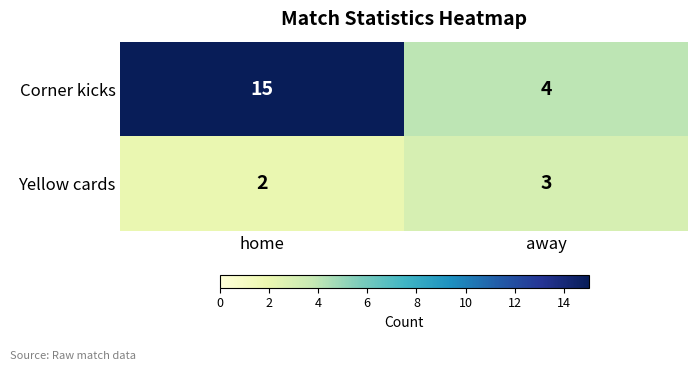

Which label corresponds to the largest value in the chart?

home